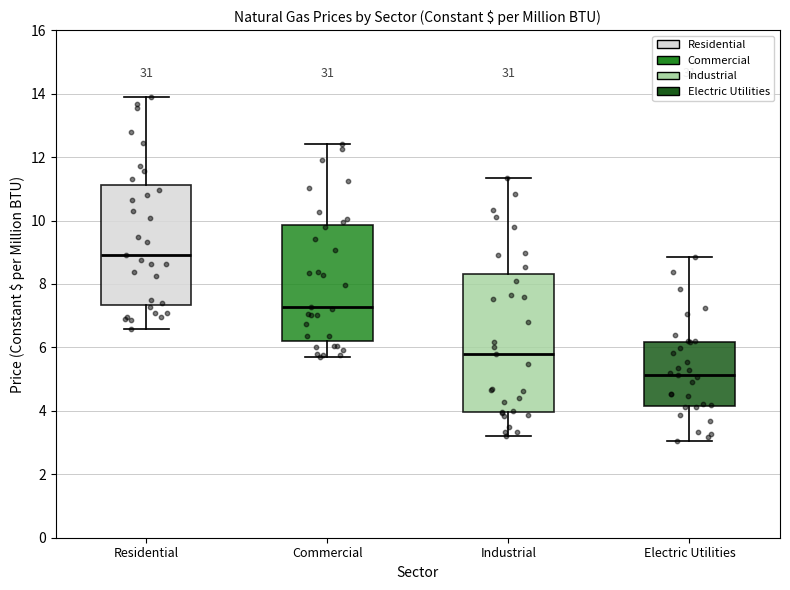

Which box has the lowest median line?

Electric Utilities